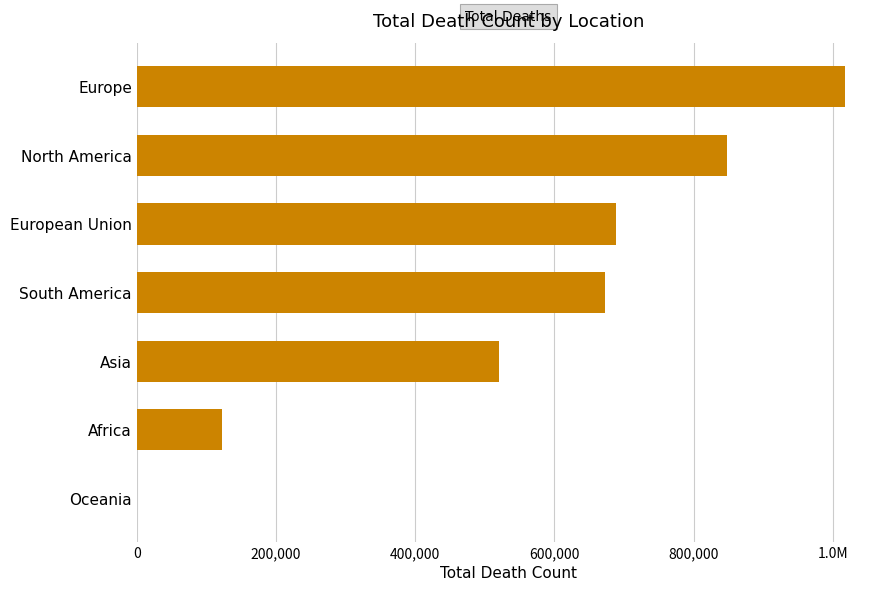

Count the number of values greater than 672415.

3